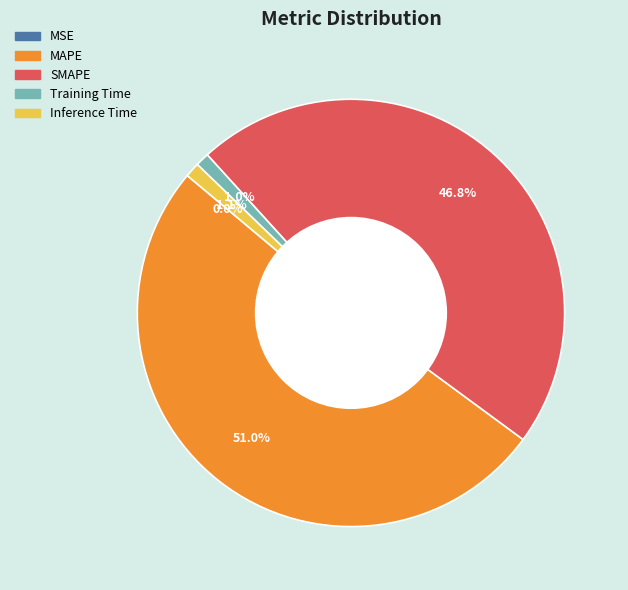

Which slice is the largest?

MAPE